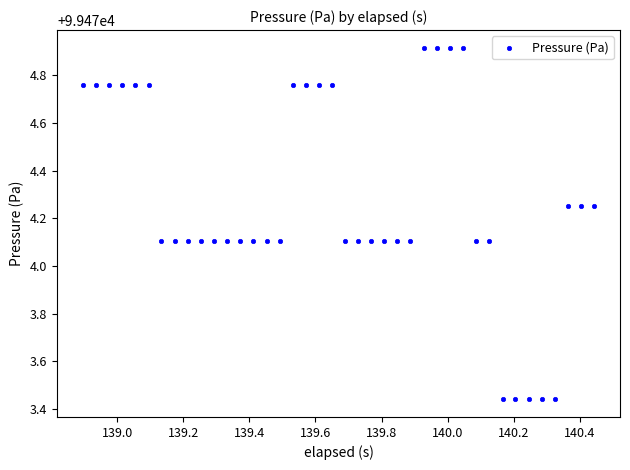

What is the range of Y values (max minus min)?

1.5